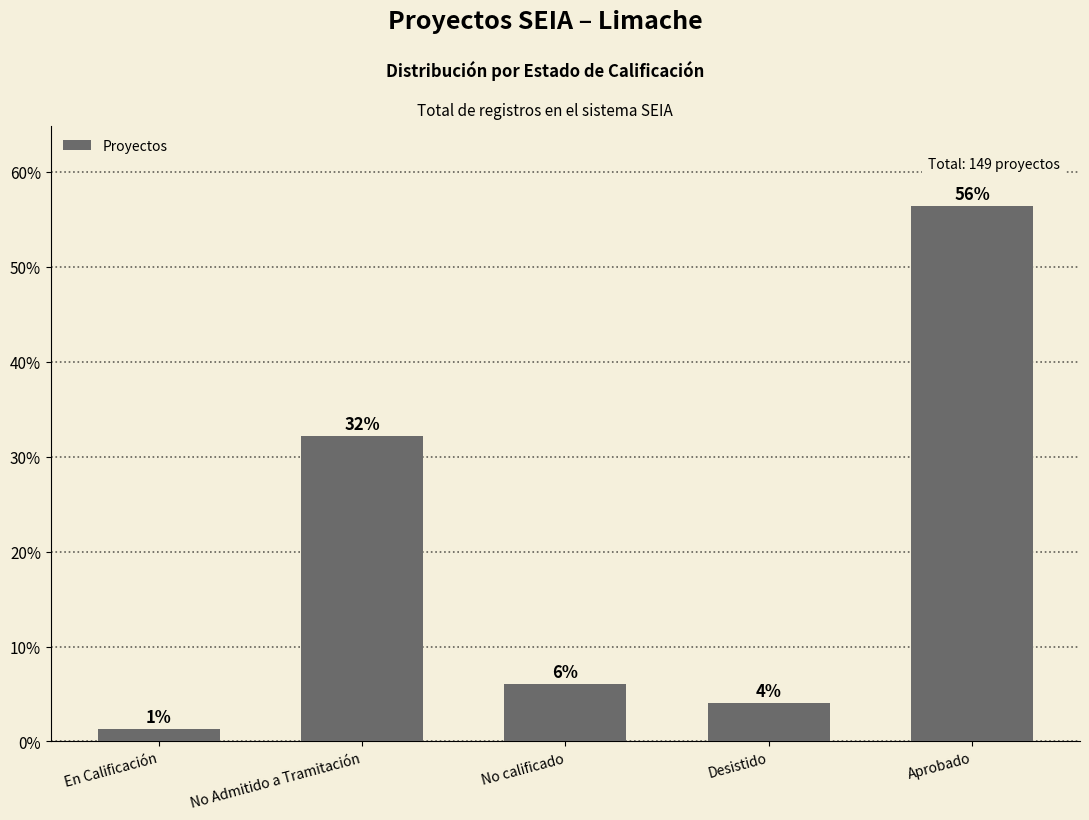

What is the label of the 3rd bar from the left?

No calificado